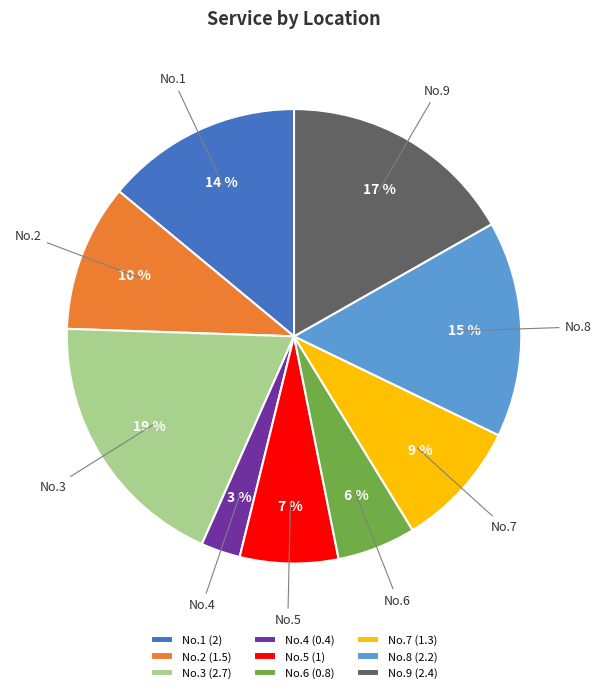

Which category has the biggest portion of the pie?

No.3